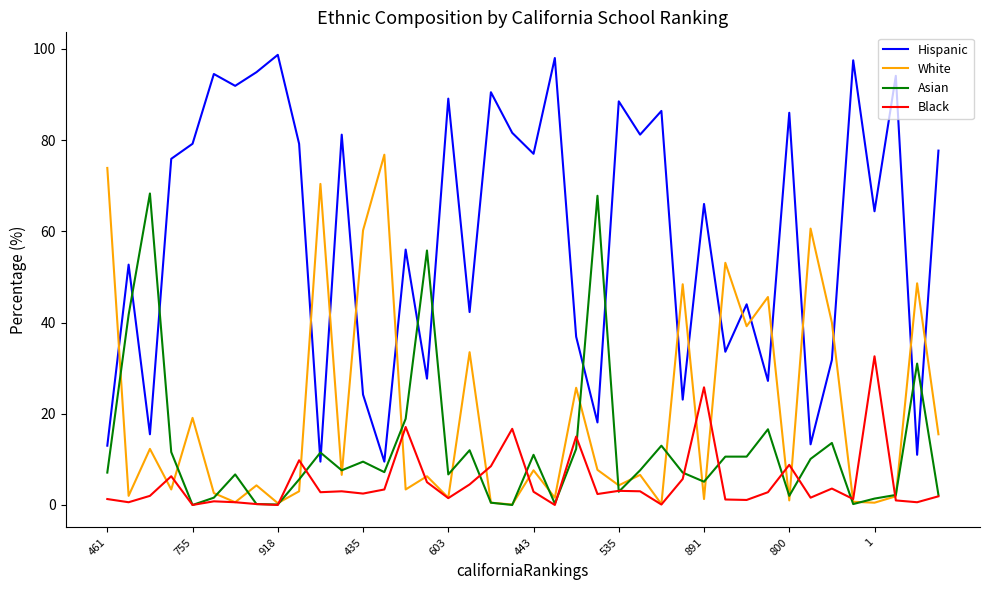

True or false: Black and Hispanic intersect in this chart.

False